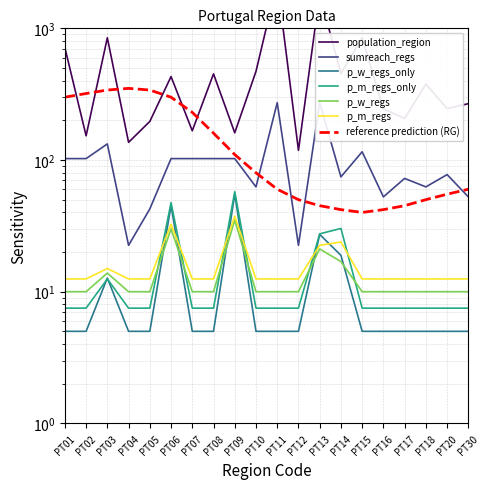

Reading left to right, list all the values displayed in this chart.

population_region: 714.2	152.8	848.2	136.3	196.3	430.1	166.7	451.0	160.9	470.9	2250.5	118.5	1817.1	453.6	851.3	244.8	206.7	377.7	245.8	267.8
sumreach_regs: 102.5	102.5	132.5	22.5	42.5	102.5	102.5	102.5	102.5	62.5	272.5	22.5	272.5	74.5	115.5	52.5	72.5	62.5	77.5	52.5
p_w_regs_only: 5.0	5.0	12.7	5.0	5.0	45.0	5.0	5.0	55.0	5.0	5.0	5.0	27.2	18.9	5.0	5.0	5.0	5.0	5.0	5.0
p_m_regs_only: 7.5	7.5	12.5	7.5	7.5	47.5	7.5	7.5	57.5	7.5	7.5	7.5	27.5	30.2	7.5	7.5	7.5	7.5	7.5	7.5
p_w_regs: 10.0	10.0	13.8	10.0	10.0	30.0	10.0	10.0	35.0	10.0	10.0	10.0	21.1	16.9	10.0	10.0	10.0	10.0	10.0	10.0
p_m_regs: 12.5	12.5	15.0	12.5	12.5	32.5	12.5	12.5	37.5	12.5	12.5	12.5	22.5	23.9	12.5	12.5	12.5	12.5	12.5	12.5